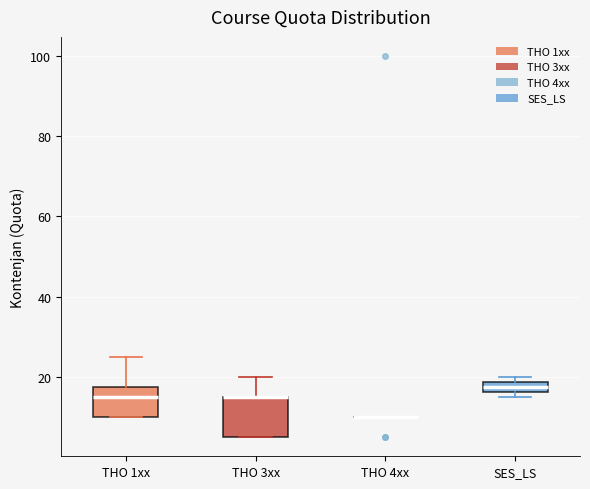

Which box is the tallest, from its lower edge to its upper edge?

THO 3xx